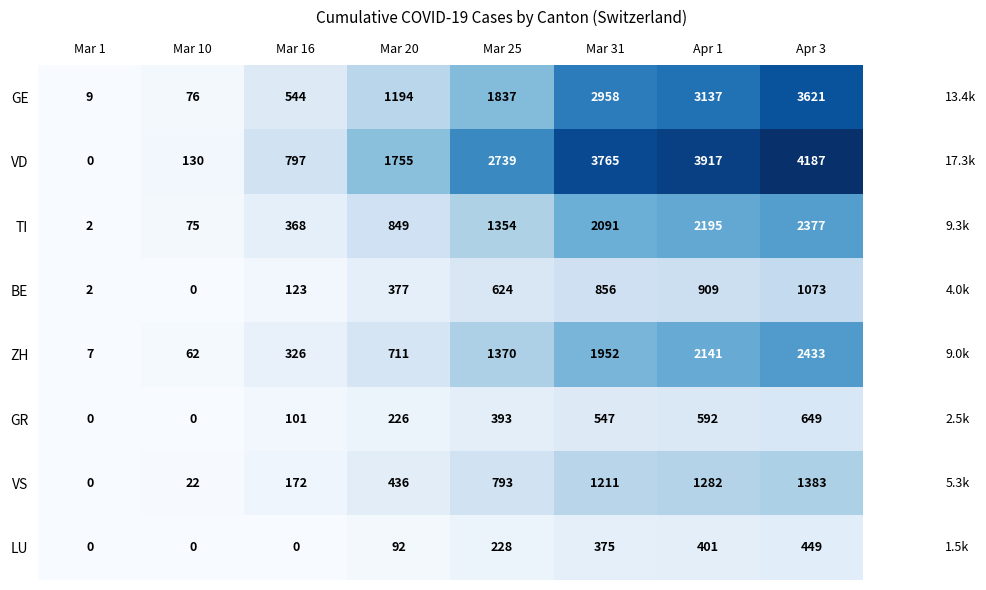

List the series in order of their peak value, lowest first.

LU, GR, BE, VS, TI, ZH, GE, VD